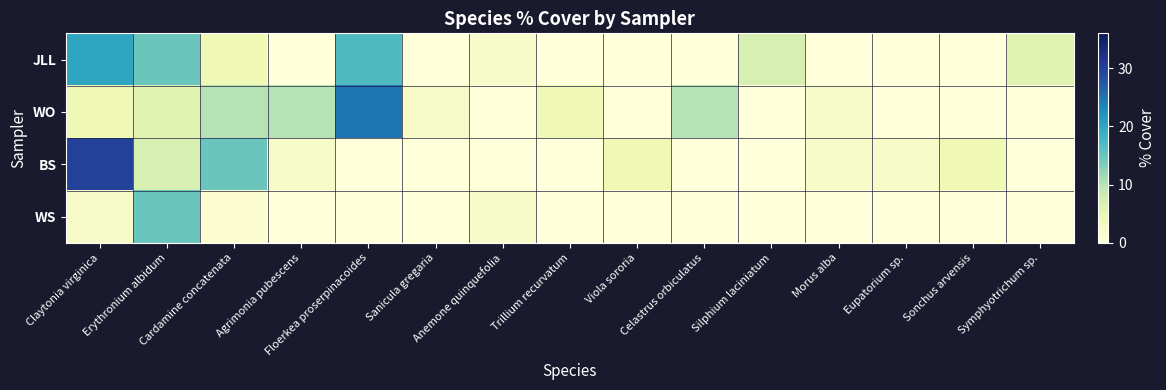

Which has a higher value, Celastrus orbiculatus or Sonchus arvensis?

Celastrus orbiculatus